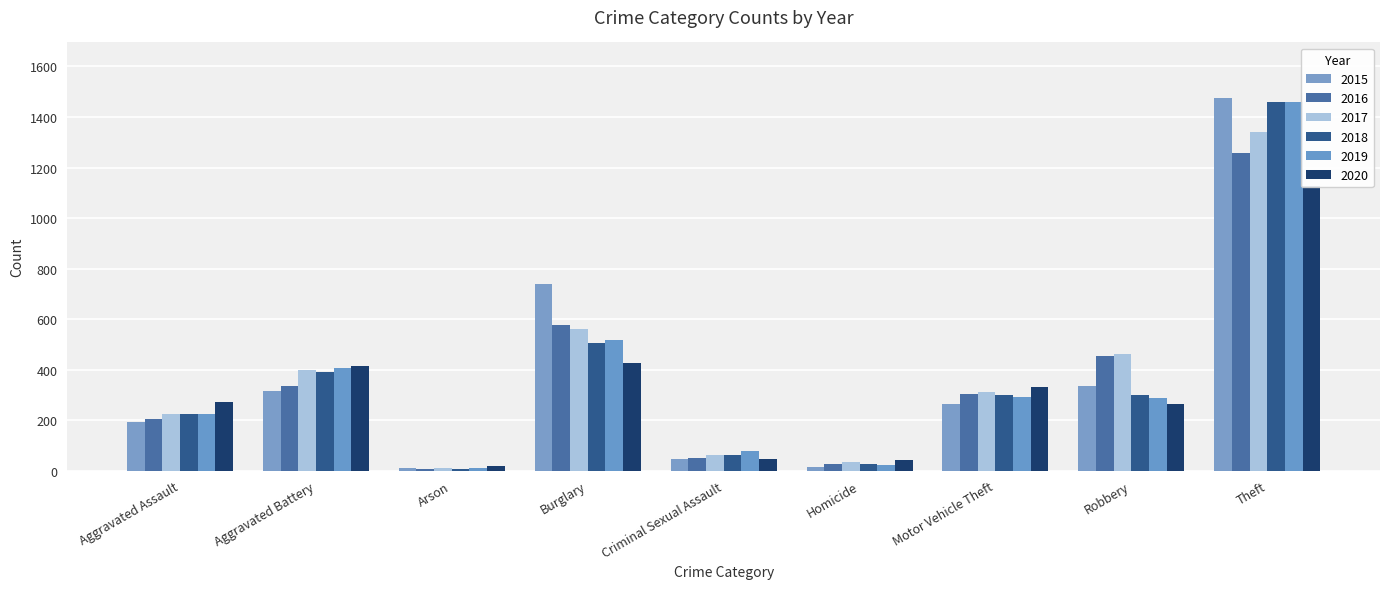

Which series changed the most between Aggravated Battery and Theft?

2015